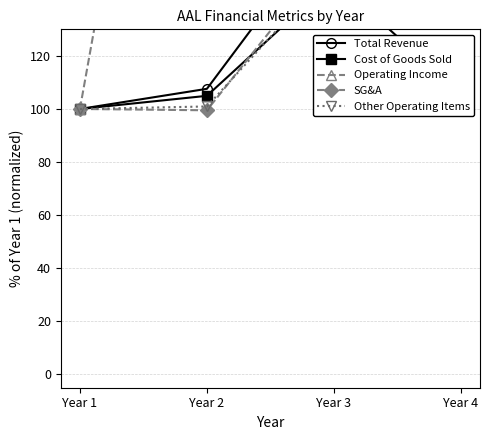

Which series has the widest spread of values?

Operating Income